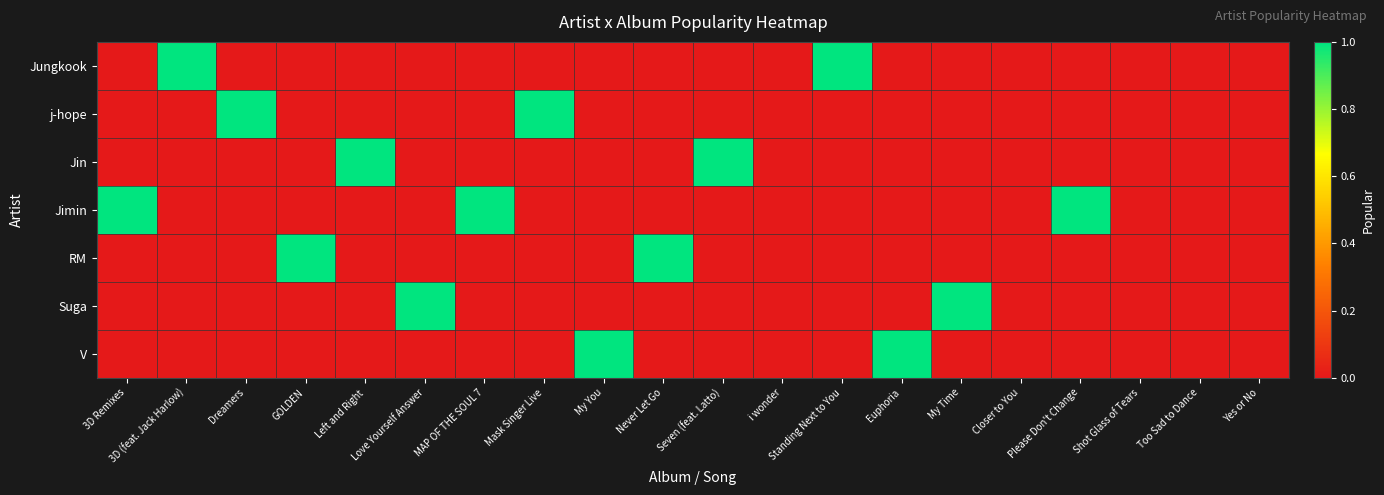

Which category has the lowest value across all series?

3D Remixes